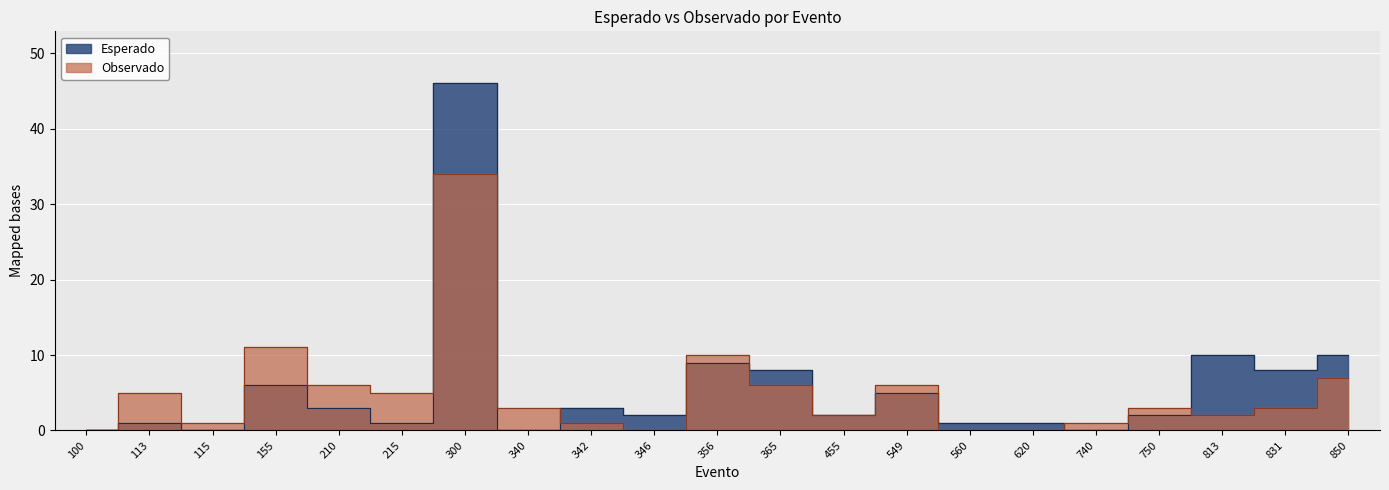

True or false: Observado has a value of 4 at 340.

False